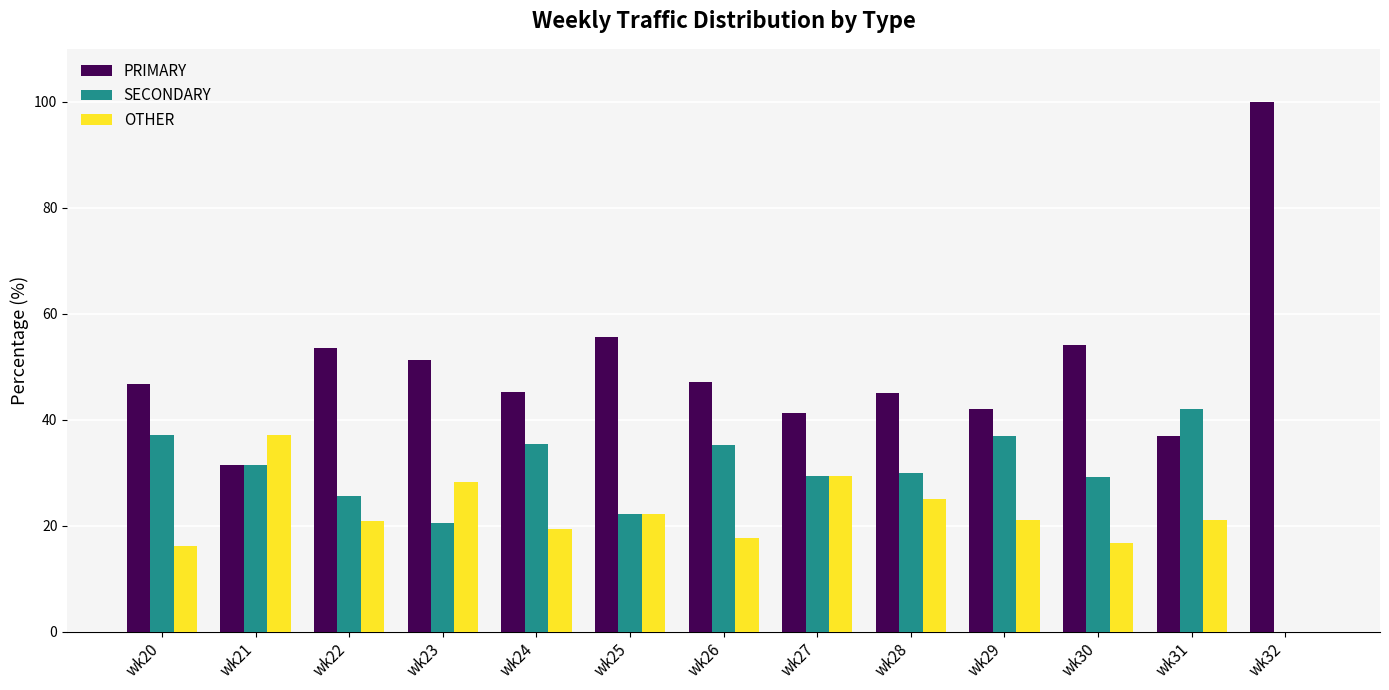

What is the sum of all SECONDARY values?

375.2